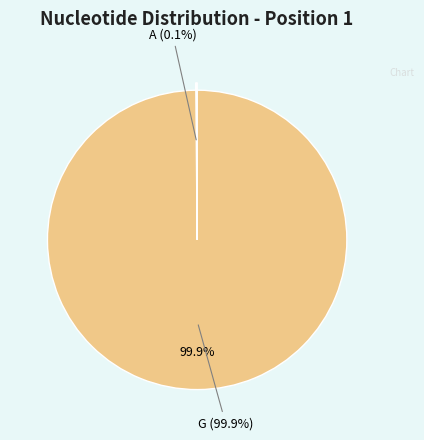

To the nearest percent, what is the difference between the largest and smallest slice percentages?

100%